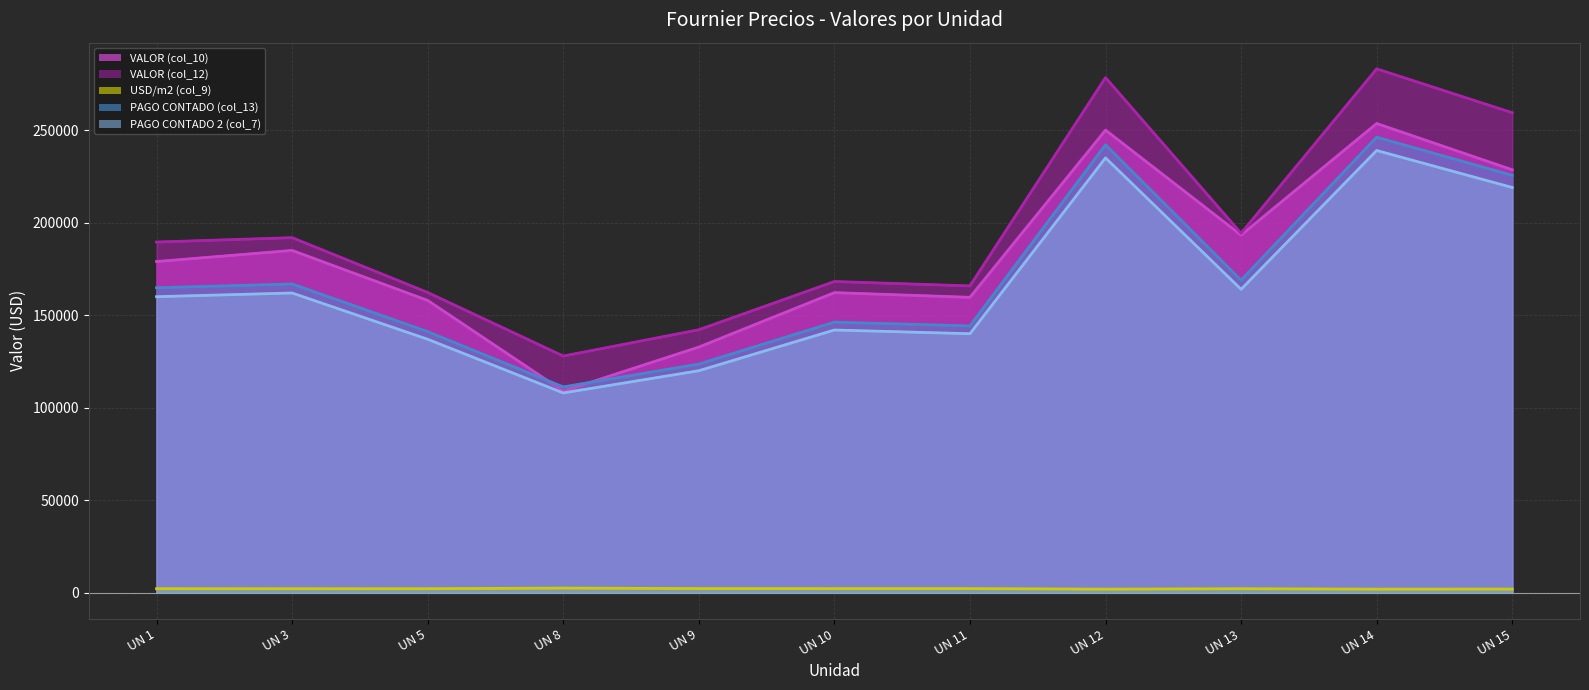

What is the total value across all series at UN 10?

620916.8